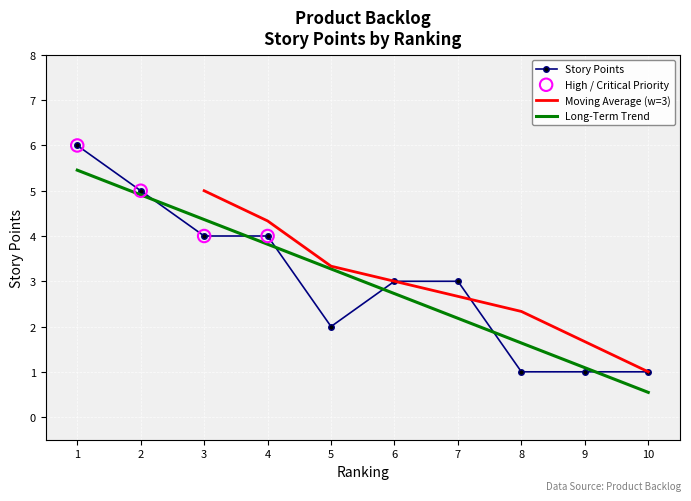

What is the change in value from 7 to 10?

-2